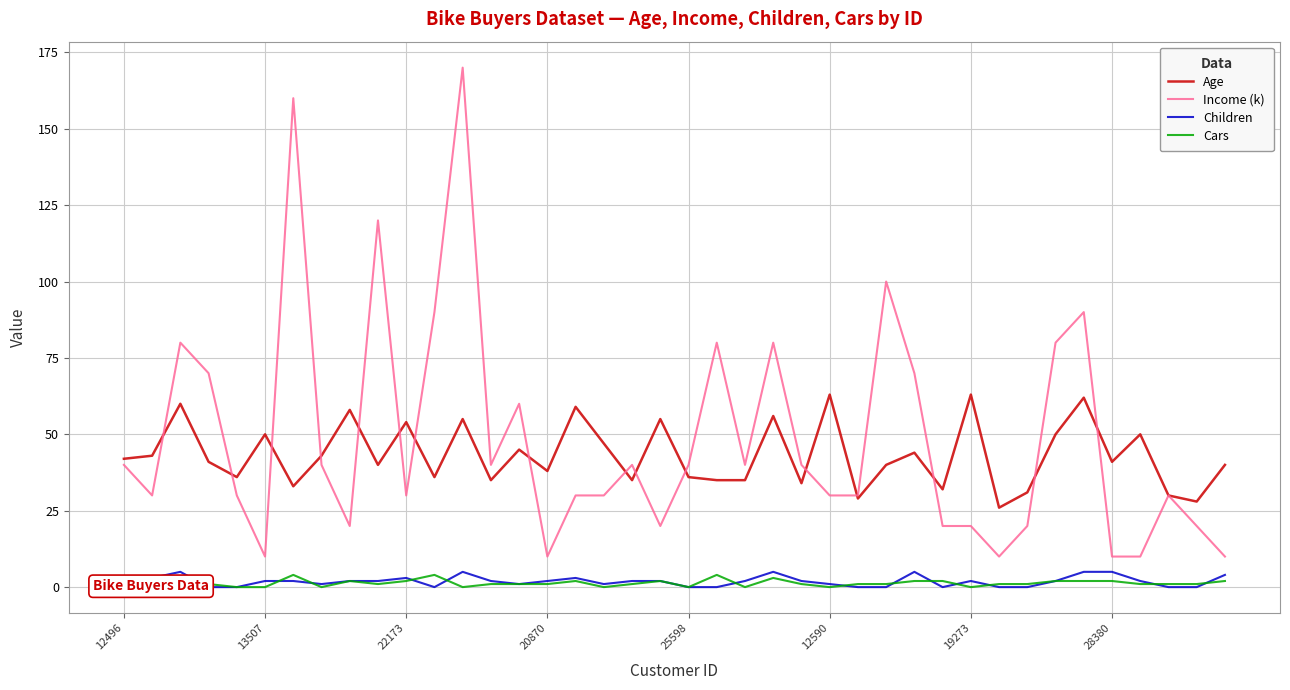

Reading left to right, transcribe all the data shown in this chart.

Age: 42	43	60	41	36	50	33	43	58	40	54	36	55	35	45	38	59	47	35	55	36	35	35	56	34	63	29	40	44	32	63	26	31	50	62	41	50	30	28	40
Income (k): 40	30	80	70	30	10	160	40	20	120	30	90	170	40	60	10	30	30	40	20	40	80	40	80	40	30	30	100	70	20	20	10	20	80	90	10	10	30	20	10
Children: 1	3	5	0	0	2	2	1	2	2	3	0	5	2	1	2	3	1	2	2	0	0	2	5	2	1	0	0	5	0	2	0	0	2	5	5	2	0	0	4
Cars: 0	1	2	1	0	0	4	0	2	1	2	4	0	1	1	1	2	0	1	2	0	4	0	3	1	0	1	1	2	2	0	1	1	2	2	2	1	1	1	2